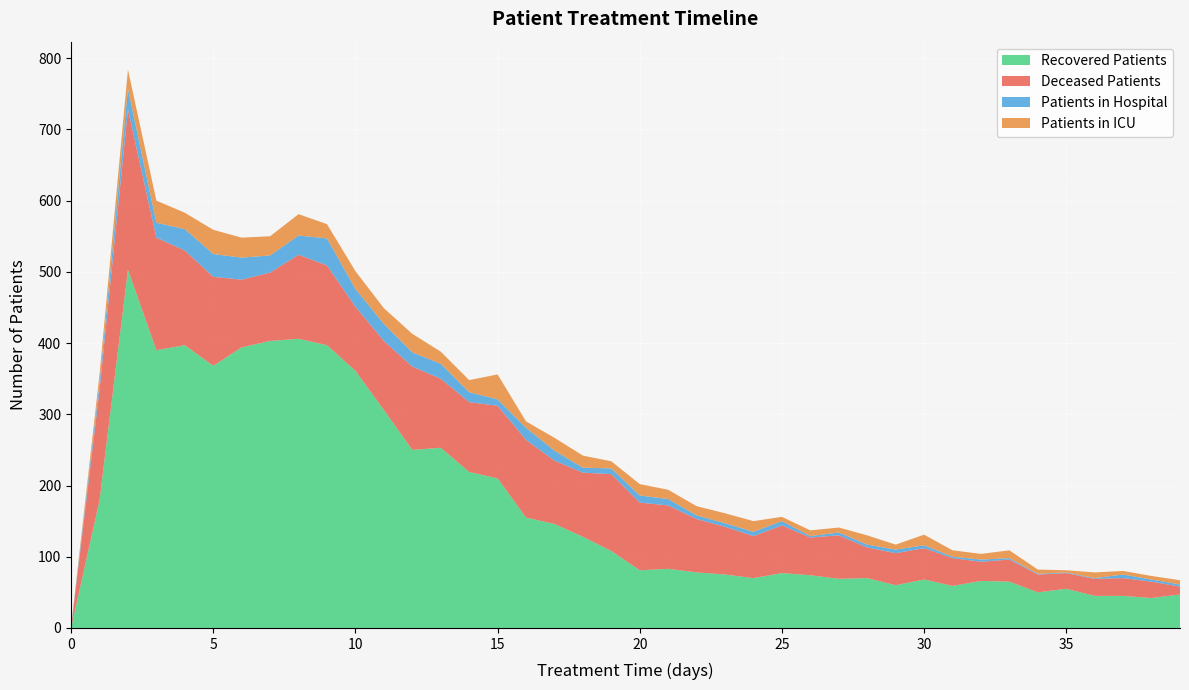

Reading left to right, transcribe all the data shown in this chart.

patients_in_hospital: 0=2	1=10	2=29	3=21	4=30	5=32	6=31	7=24	8=27	9=38	10=25	11=24	12=20	13=21	14=14	15=9	16=17	17=14	18=7	19=8	20=10	21=9	22=5	23=5	24=6	25=6	26=2	27=4	28=4	29=5	30=4	31=2	32=3	33=2	34=1	35=1	36=1	37=5	38=3	39=3
patients_in_icu: 0=0	1=12	2=27	3=31	4=23	5=34	6=28	7=27	8=30	9=20	10=25	11=22	12=26	13=17	14=17	15=35	16=9	17=18	18=17	19=10	20=16	21=13	22=13	23=14	24=15	25=6	26=8	27=7	28=13	29=7	30=15	31=9	32=8	33=11	34=6	35=3	36=8	37=5	38=5	39=6
recovered_patients: 0=0	1=179	2=503	3=390	4=397	5=368	6=394	7=403	8=406	9=397	10=361	11=306	12=250	13=253	14=219	15=210	16=155	17=146	18=128	19=108	20=81	21=83	22=78	23=75	24=70	25=77	26=74	27=69	28=70	29=60	30=68	31=59	32=66	33=65	34=50	35=55	36=45	37=45	38=42	39=47
deceased_patients: 0=0	1=155	2=225	3=158	4=133	5=125	6=95	7=96	8=118	9=112	10=90	11=97	12=117	13=97	14=98	15=102	16=109	17=89	18=90	19=108	20=95	21=89	22=75	23=67	24=59	25=67	26=53	27=61	28=43	29=45	30=44	31=39	32=27	33=31	34=25	35=22	36=24	37=25	38=23	39=11